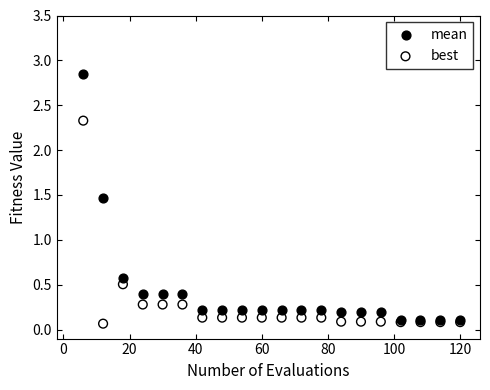

Which series contains the highest Y value?

mean